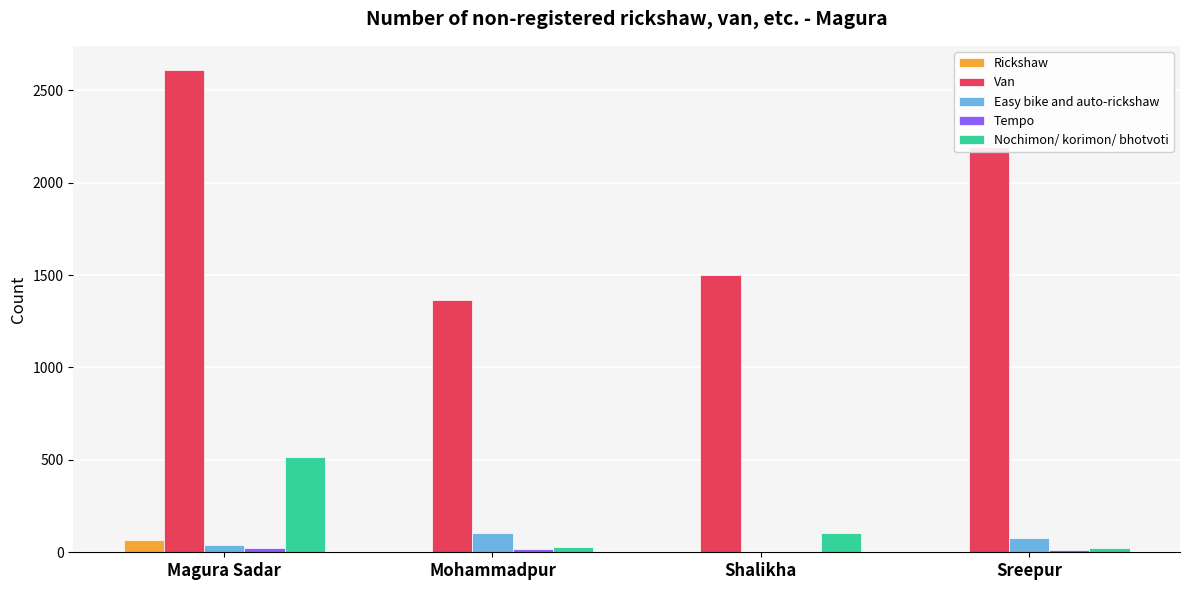

The value of Easy bike and auto-rickshaw at Sreepur is 78. True or false?

True